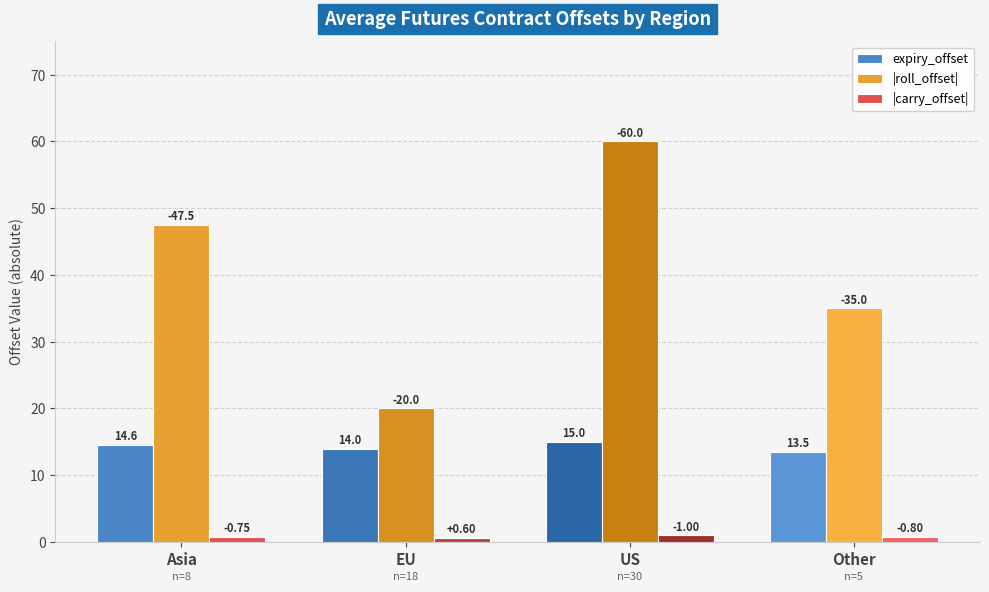

Rank the categories by |carry_offset| value from lowest to highest.

EU, Asia, Other, US